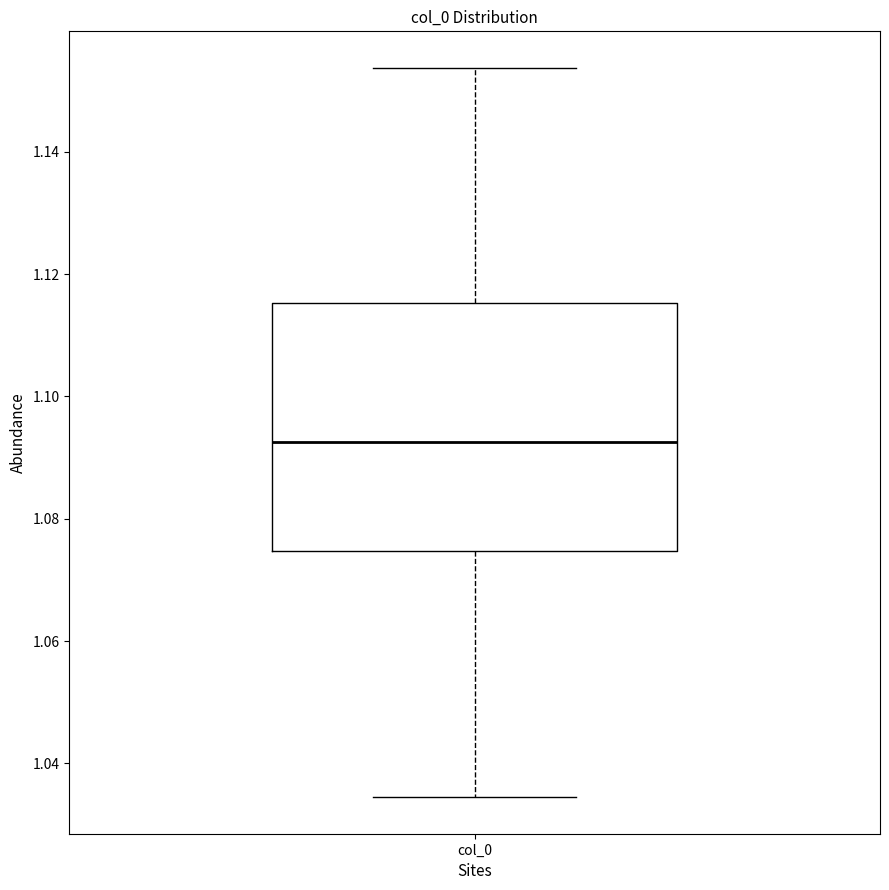

Where does the lower whisker of the box for col_0 end on the y-axis? The values are not printed on the chart, so give them approximately, as read against the axis.

1.034